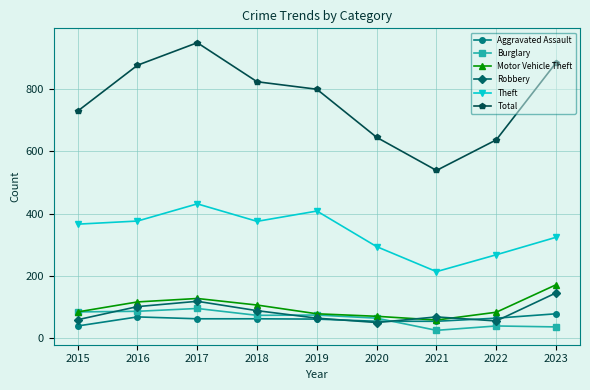

What is the sum of the Burglary values at 2016 and 2017?

183